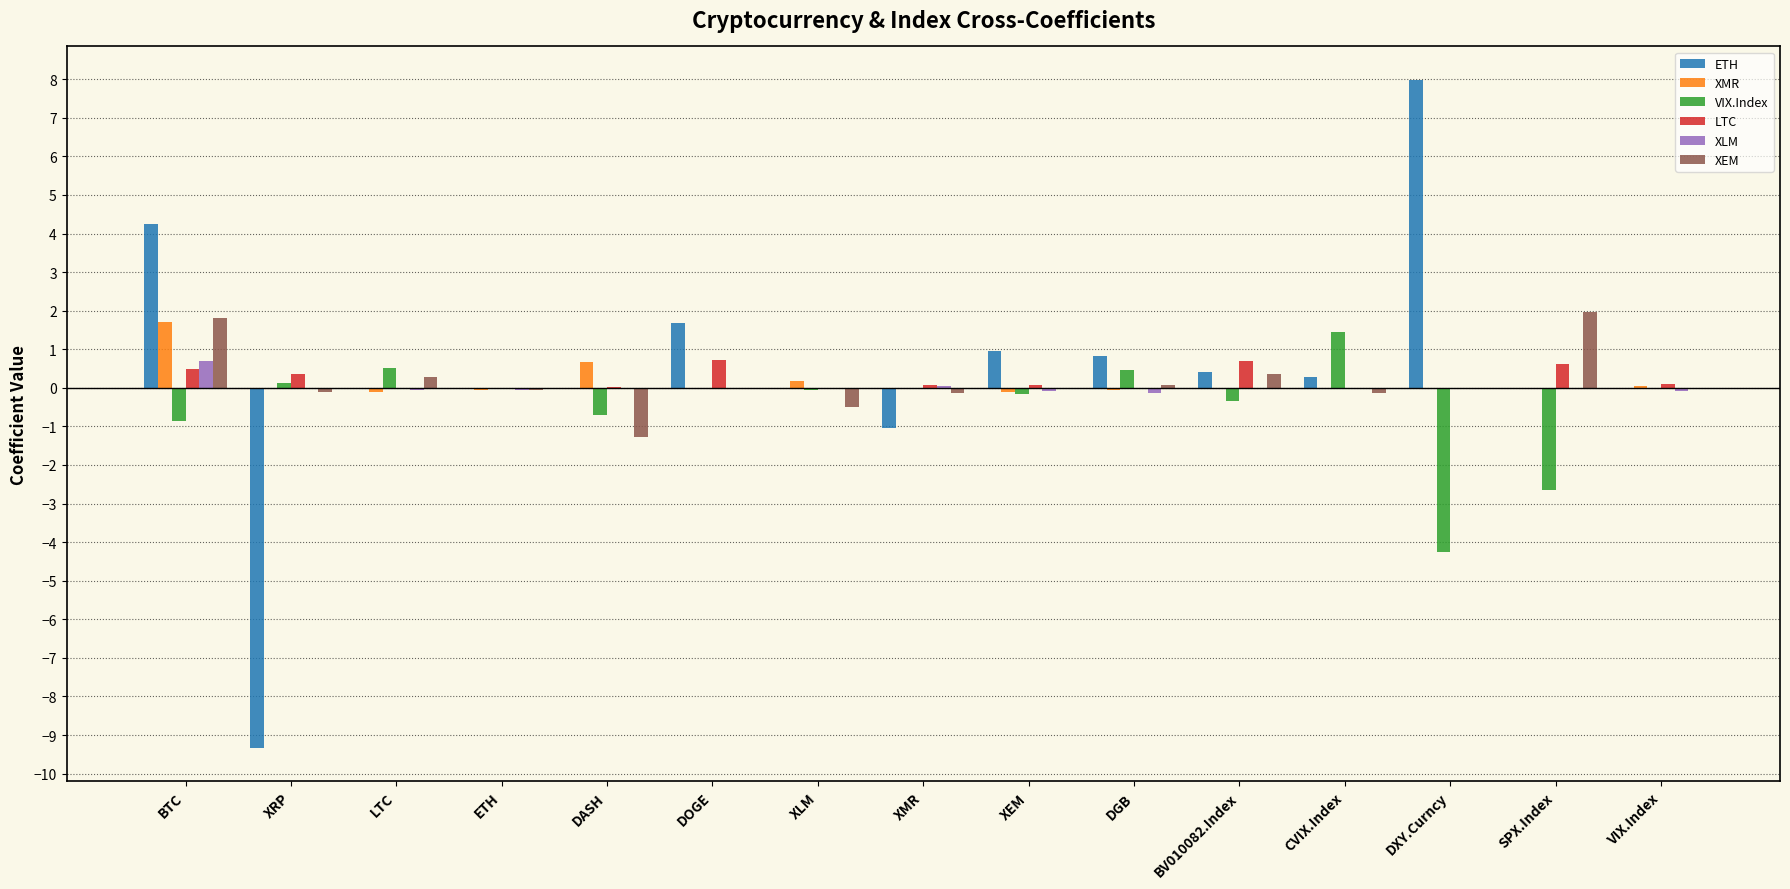

Which series changed the most between BTC and XEM?

ETH